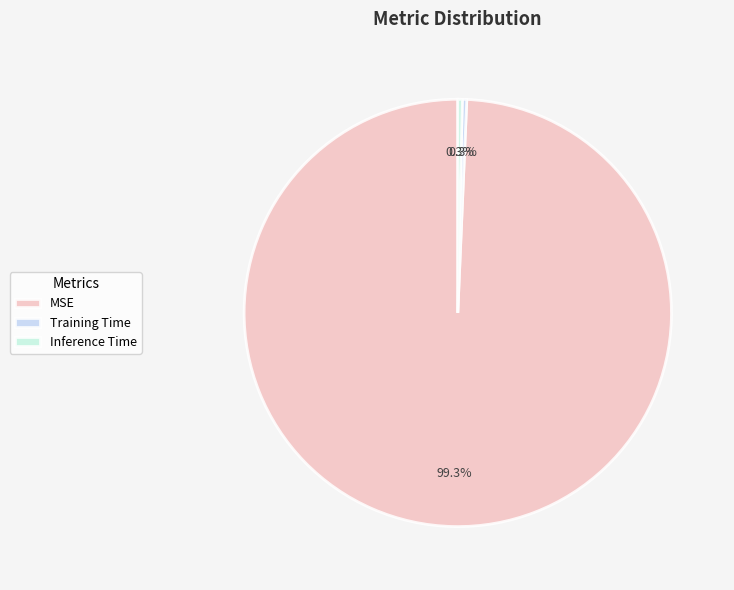

Between Training Time and MSE, which is larger?

MSE